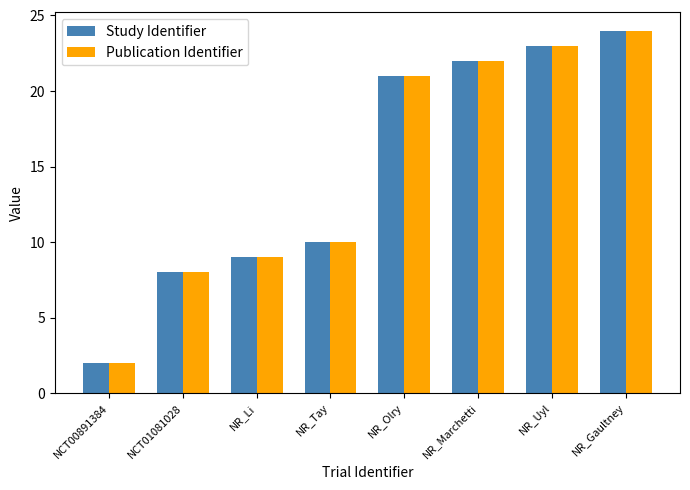

Is it true that Publication Identifier equals 5 at NR_Marchetti?

False